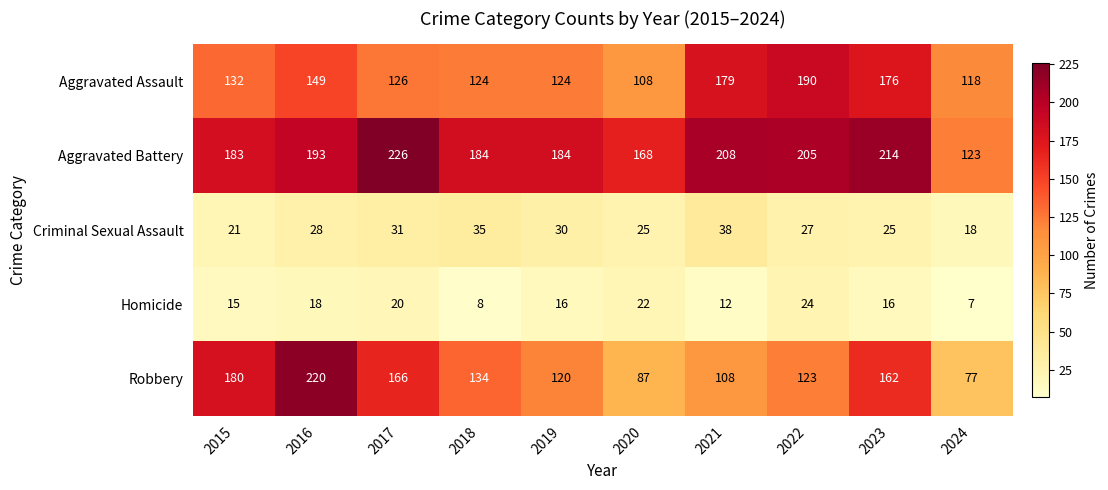

Between 2015 and 2016, which series saw the biggest shift?

Robbery